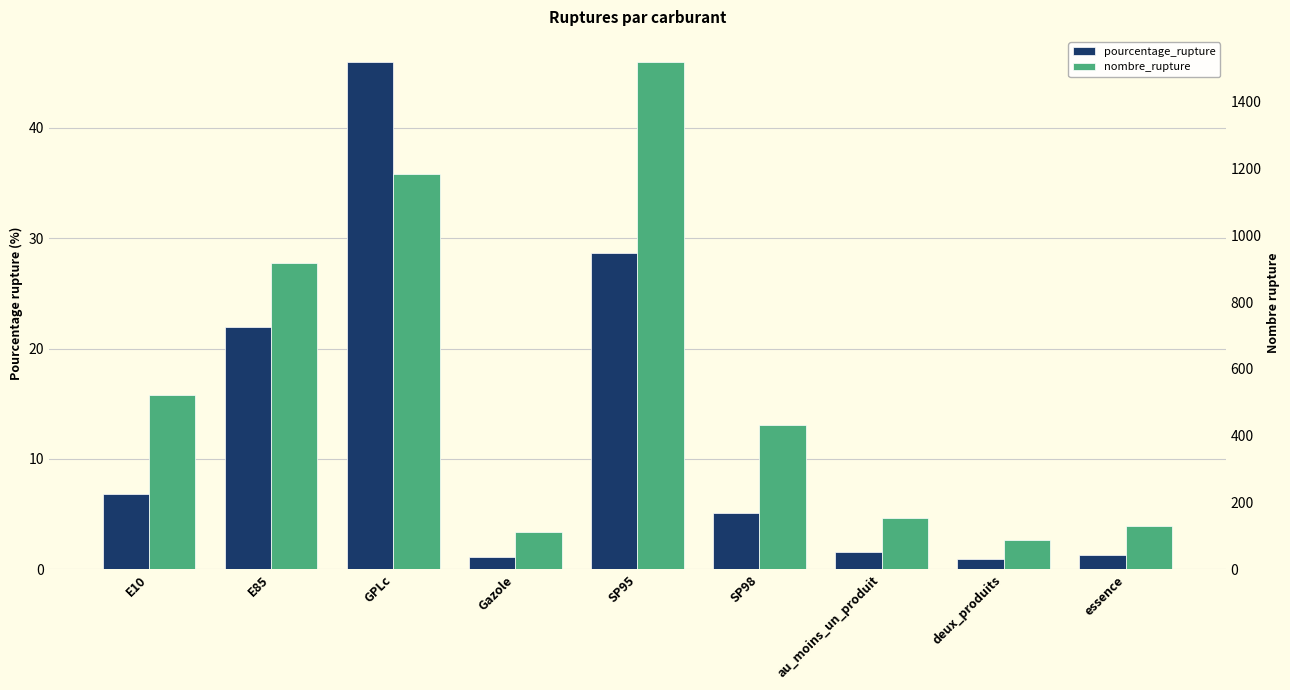

True or false: pourcentage_rupture has a value of 7.5 at SP98.

False